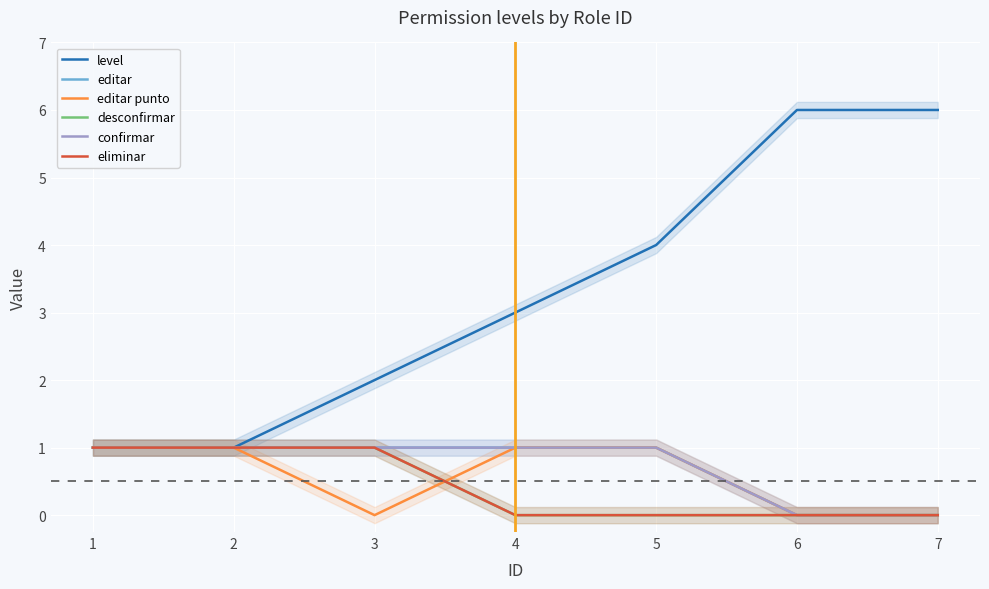

How many editar values are between 0 and 1?

7